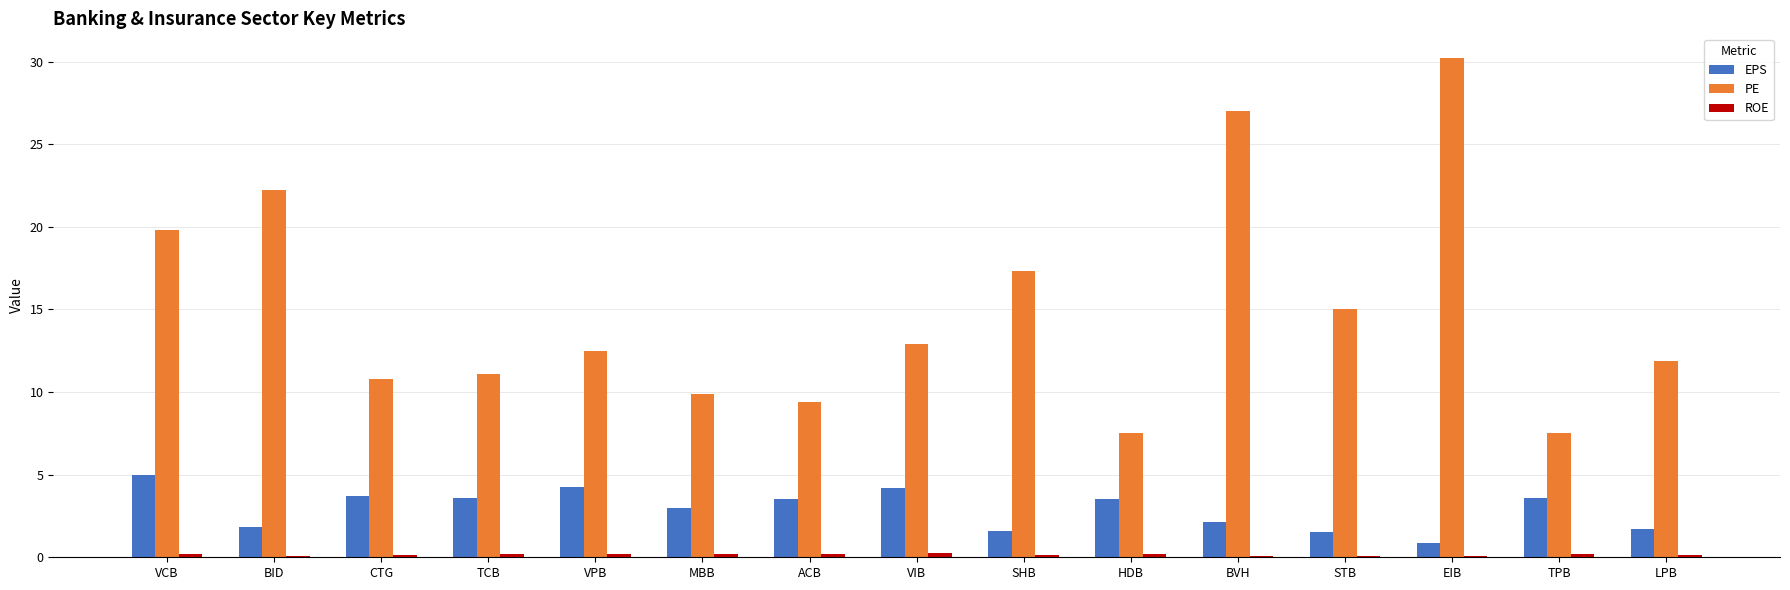

How many data points does each series have?

15